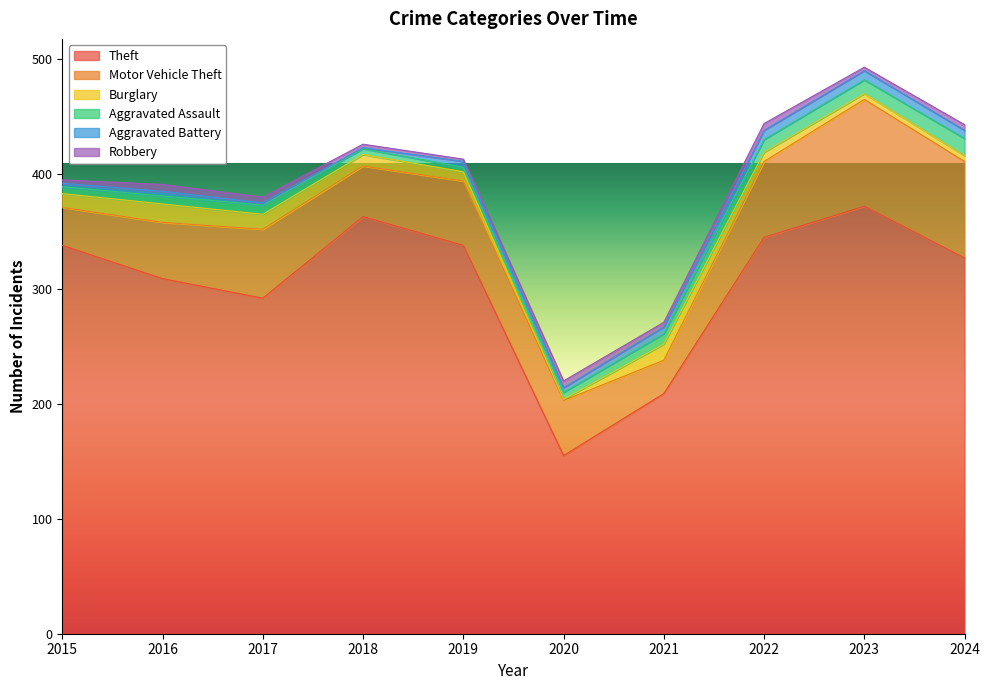

Reading right to left, list all the values displayed in this chart.

Theft: 2024=327	2023=372	2022=345	2021=209	2020=155	2019=338	2018=363	2017=292	2016=309	2015=338
Motor Vehicle Theft: 2024=84	2023=93	2022=66	2021=29	2020=48	2019=56	2018=44	2017=60	2016=49	2015=33
Burglary: 2024=5	2023=5	2022=8	2021=14	2020=1	2019=8	2018=10	2017=13	2016=16	2015=12
Aggravated Assault: 2024=15	2023=12	2022=11	2021=9	2020=6	2019=4	2018=5	2017=8	2016=7	2015=6
Aggravated Battery: 2024=7	2023=8	2022=8	2021=6	2020=4	2019=5	2018=1	2017=2	2016=4	2015=3
Robbery: 2024=5	2023=3	2022=6	2021=4	2020=6	2019=2	2018=3	2017=5	2016=6	2015=3